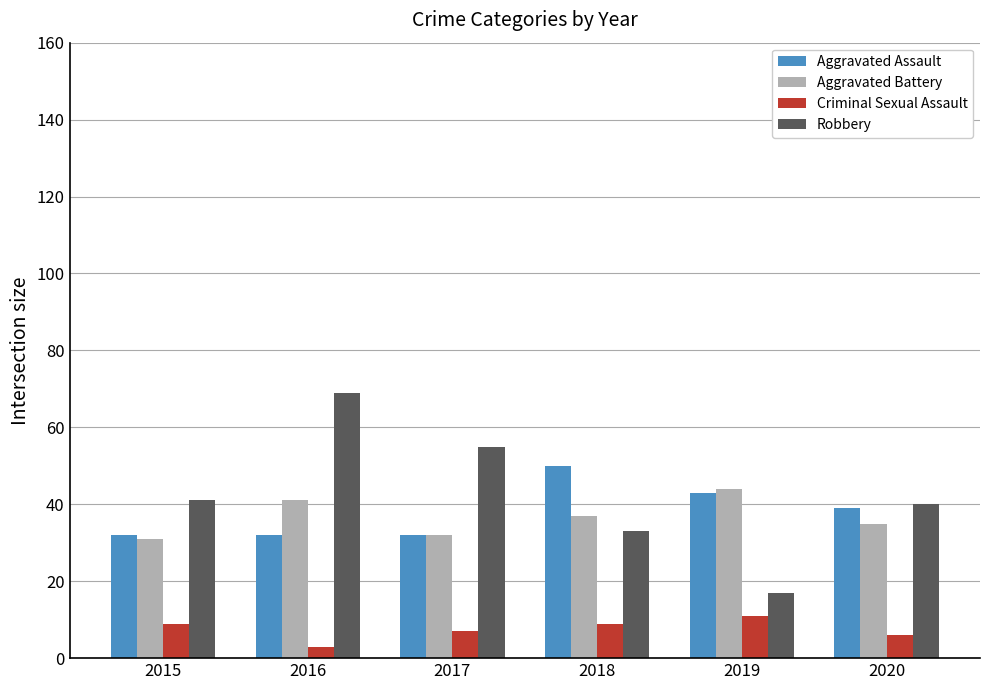

At which label does Robbery reach its peak?

2016